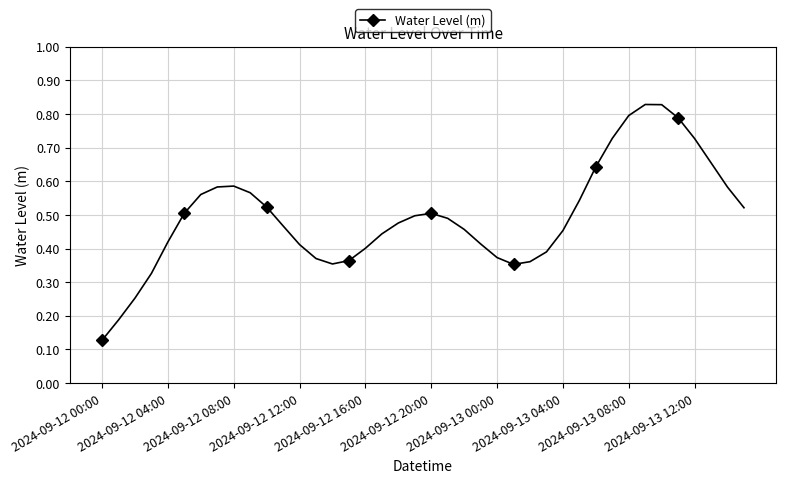

How many interior local valleys (lower than both neighbors) does the data have?

2